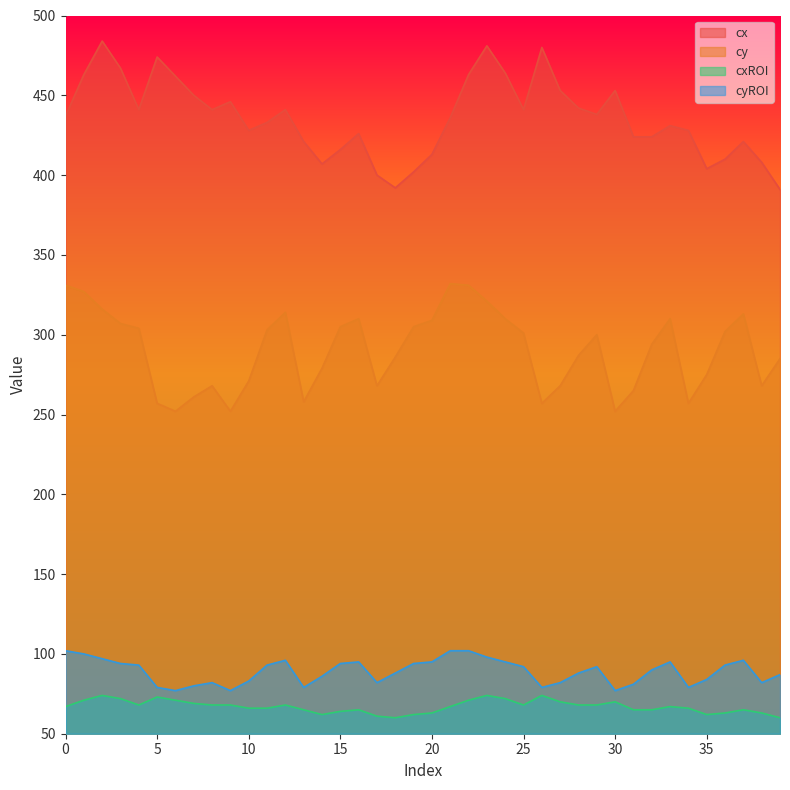

Is it true that cxROI equals 71 at 22?

True